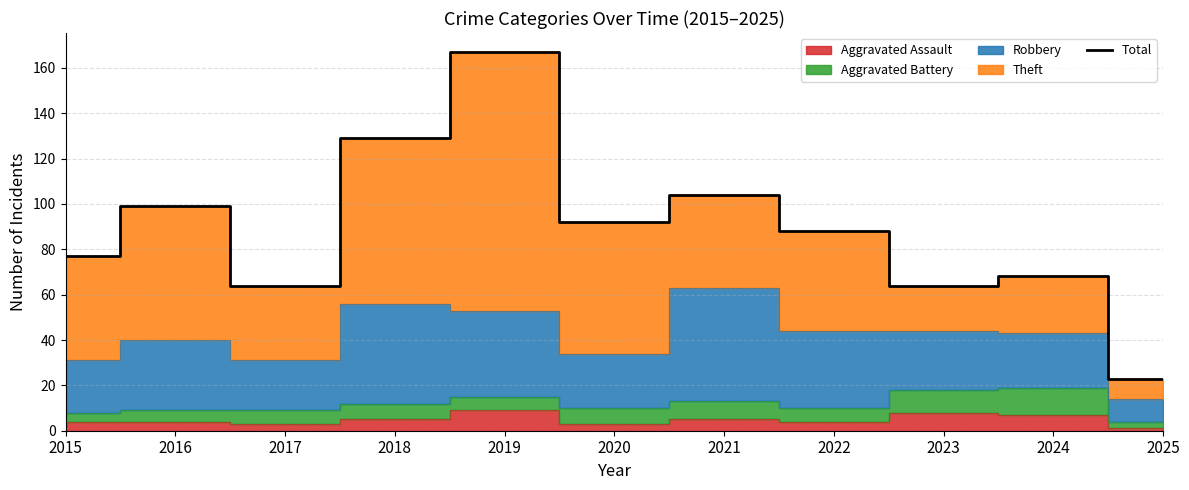

What is the minimum value shown in the chart?

23